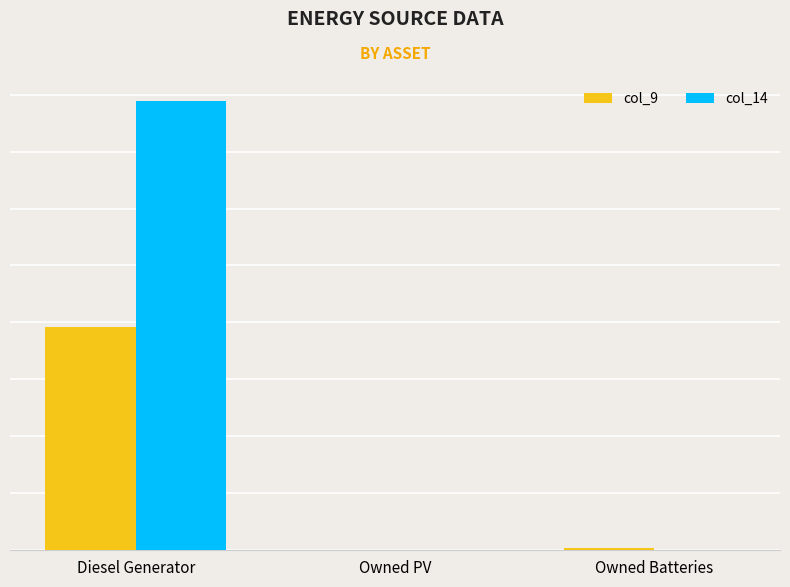

Are the bars horizontal?

No